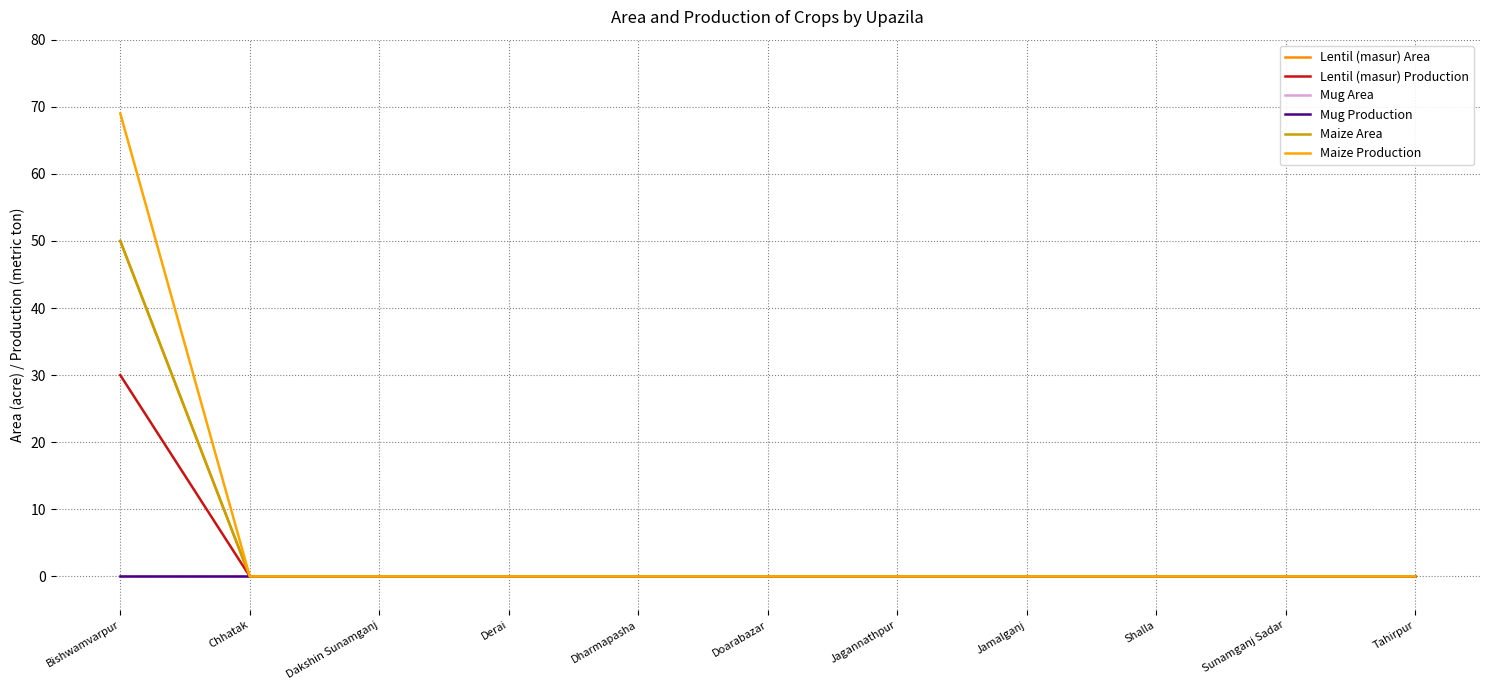

How many lines are shown in the chart?

6